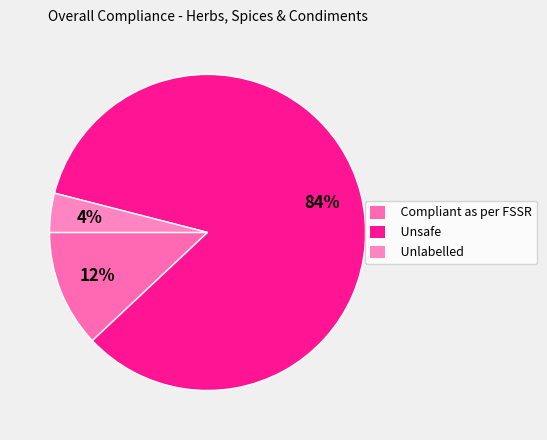

Is it true that Unsafe is 75% of the pie?

False